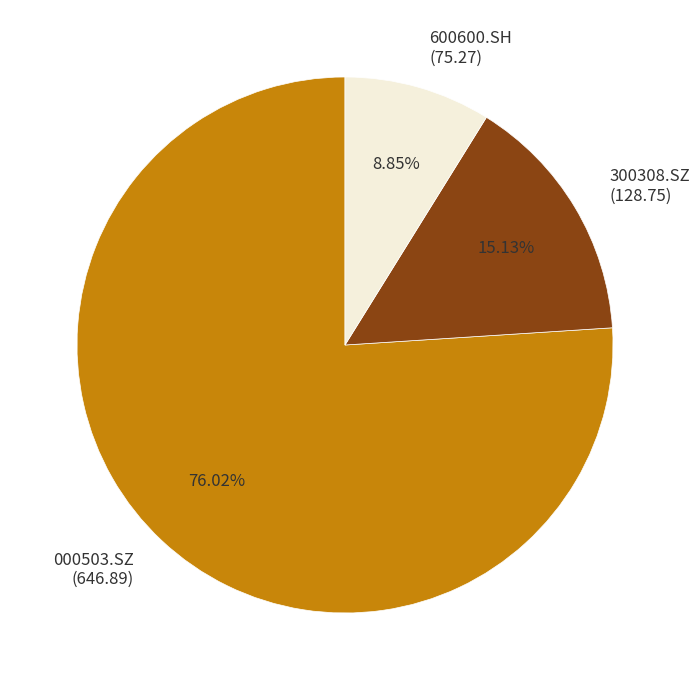

Count the number of slices in the pie.

3